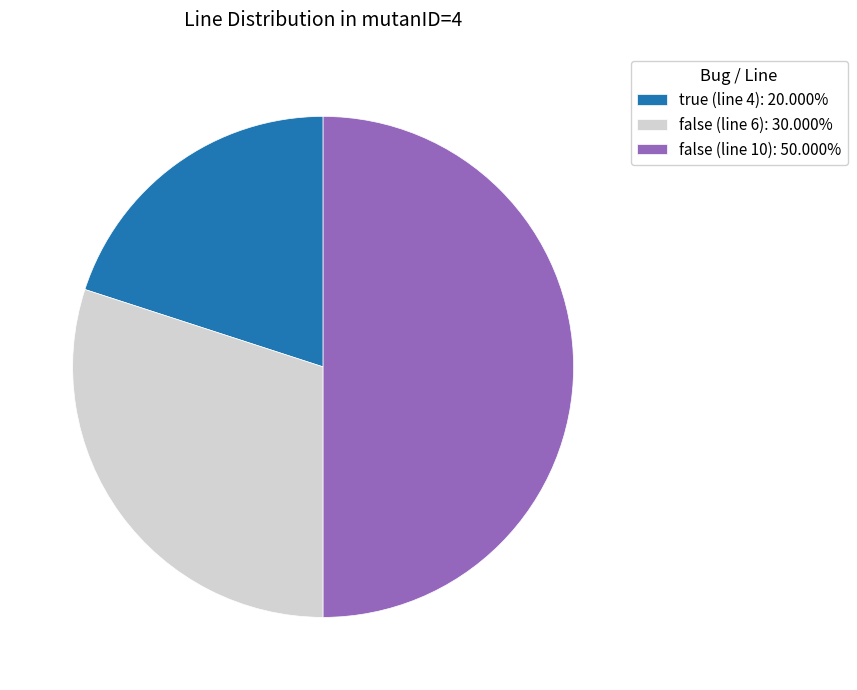

Is the sum of false (line 10): 50.000% and true (line 4): 20.000% greater than half?

Yes